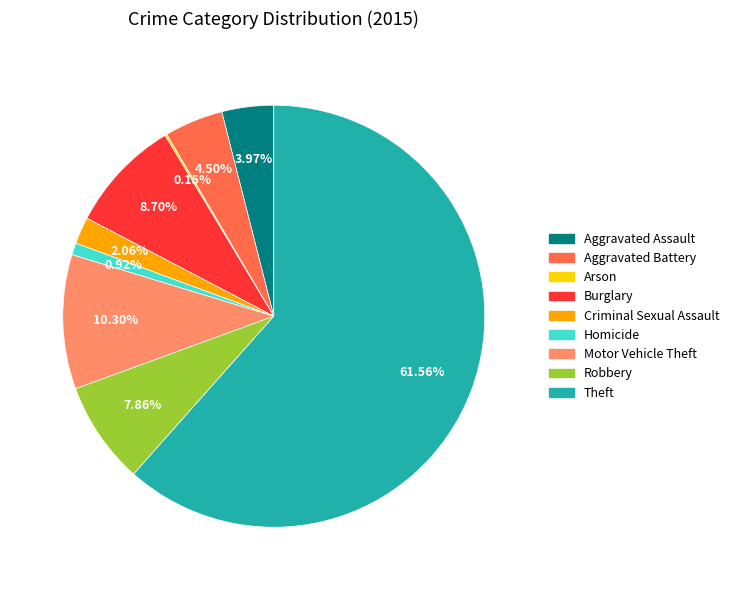

Is there any slice that represents more than half of the pie?

Yes